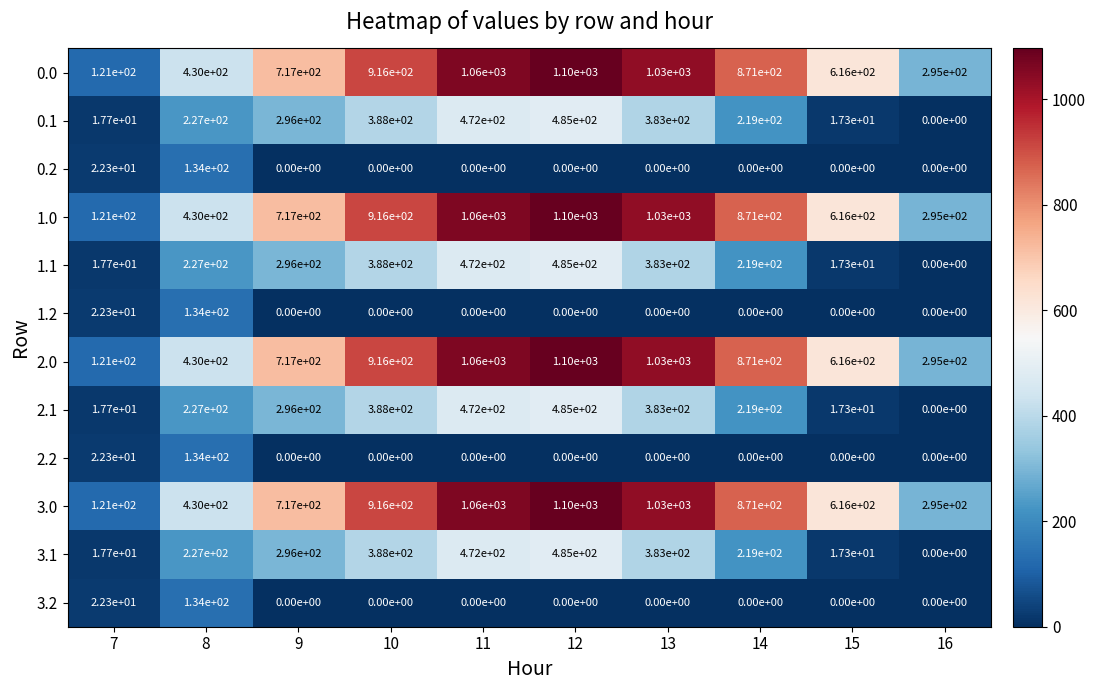

What is the difference between the highest and lowest values at 12?

1100.0